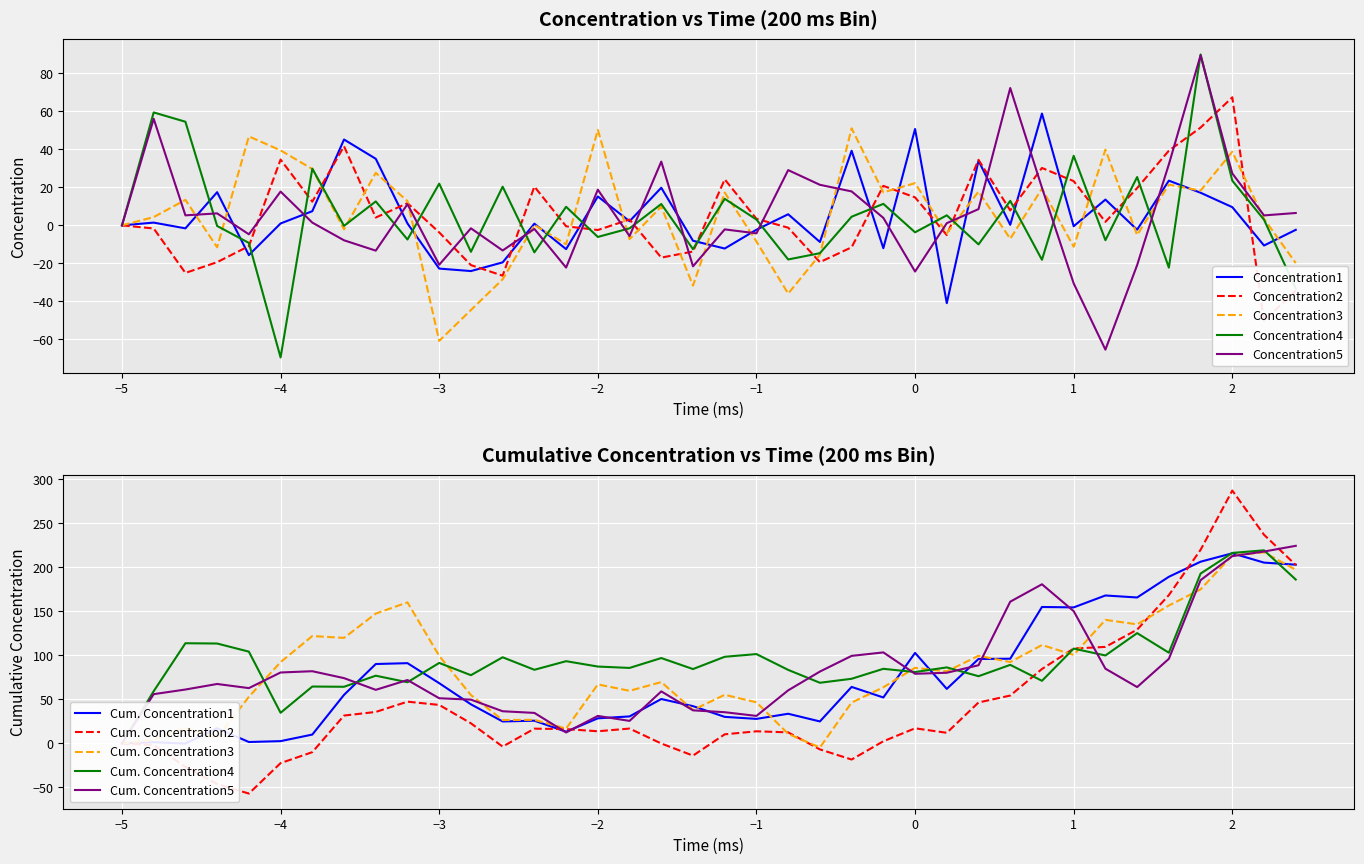

At how many categories does at least one series exceed -33?

38